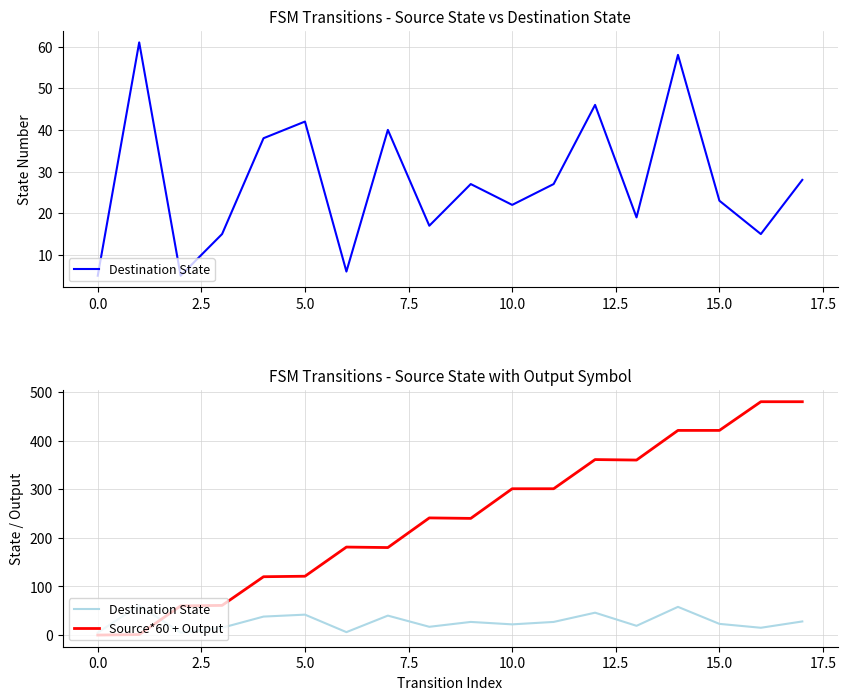

Reading left to right, transcribe all the data shown in this chart.

Destination State: 5	61	5	15	38	42	6	40	17	27	22	27	46	19	58	23	15	28
Source*60 + Output: 0	1	60	61	120	121	181	180	241	240	301	301	361	360	421	421	480	480